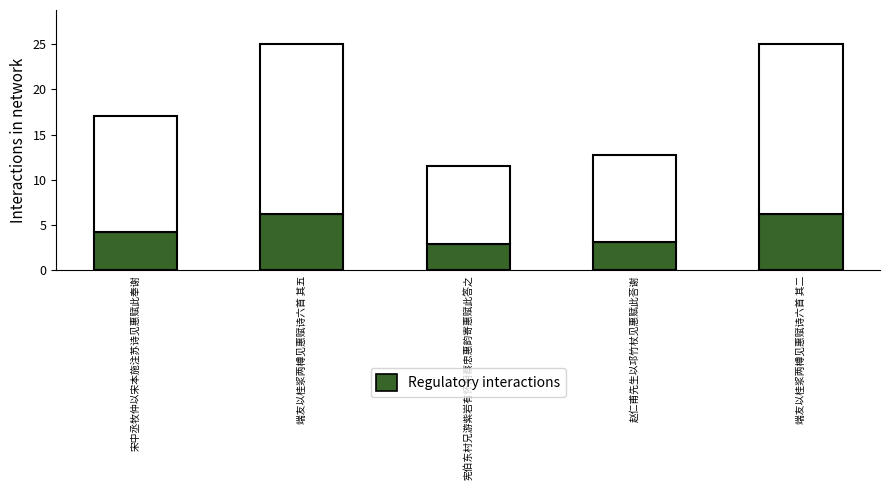

List the labels in order of value, smallest first.

宪伯东村兄游紫岩有怀用蔡忠惠韵寄惠赋此答之, 赵仁甫先生以邛竹杖见惠赋此荅谢, 宋中丞牧仲以宋本施注苏诗见惠赋此奉谢, 端友以桂浆两樽见惠赋诗六首 其二, 端友以桂浆两樽见惠赋诗六首 其五